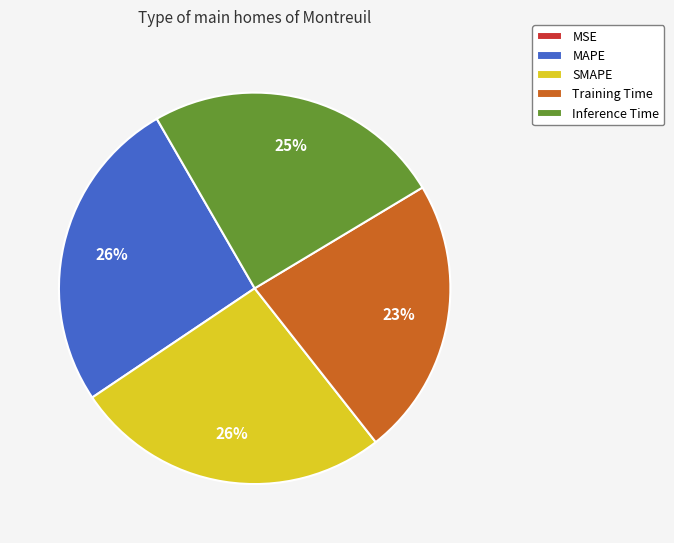

Does any single category account for the majority?

No